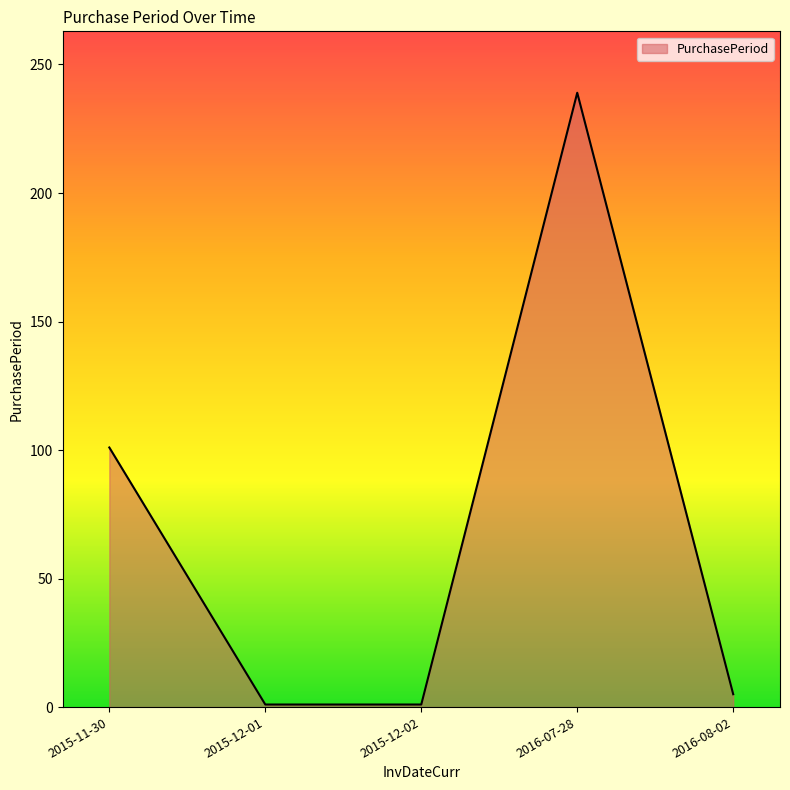

Which category has the highest value across all series?

2016-07-28